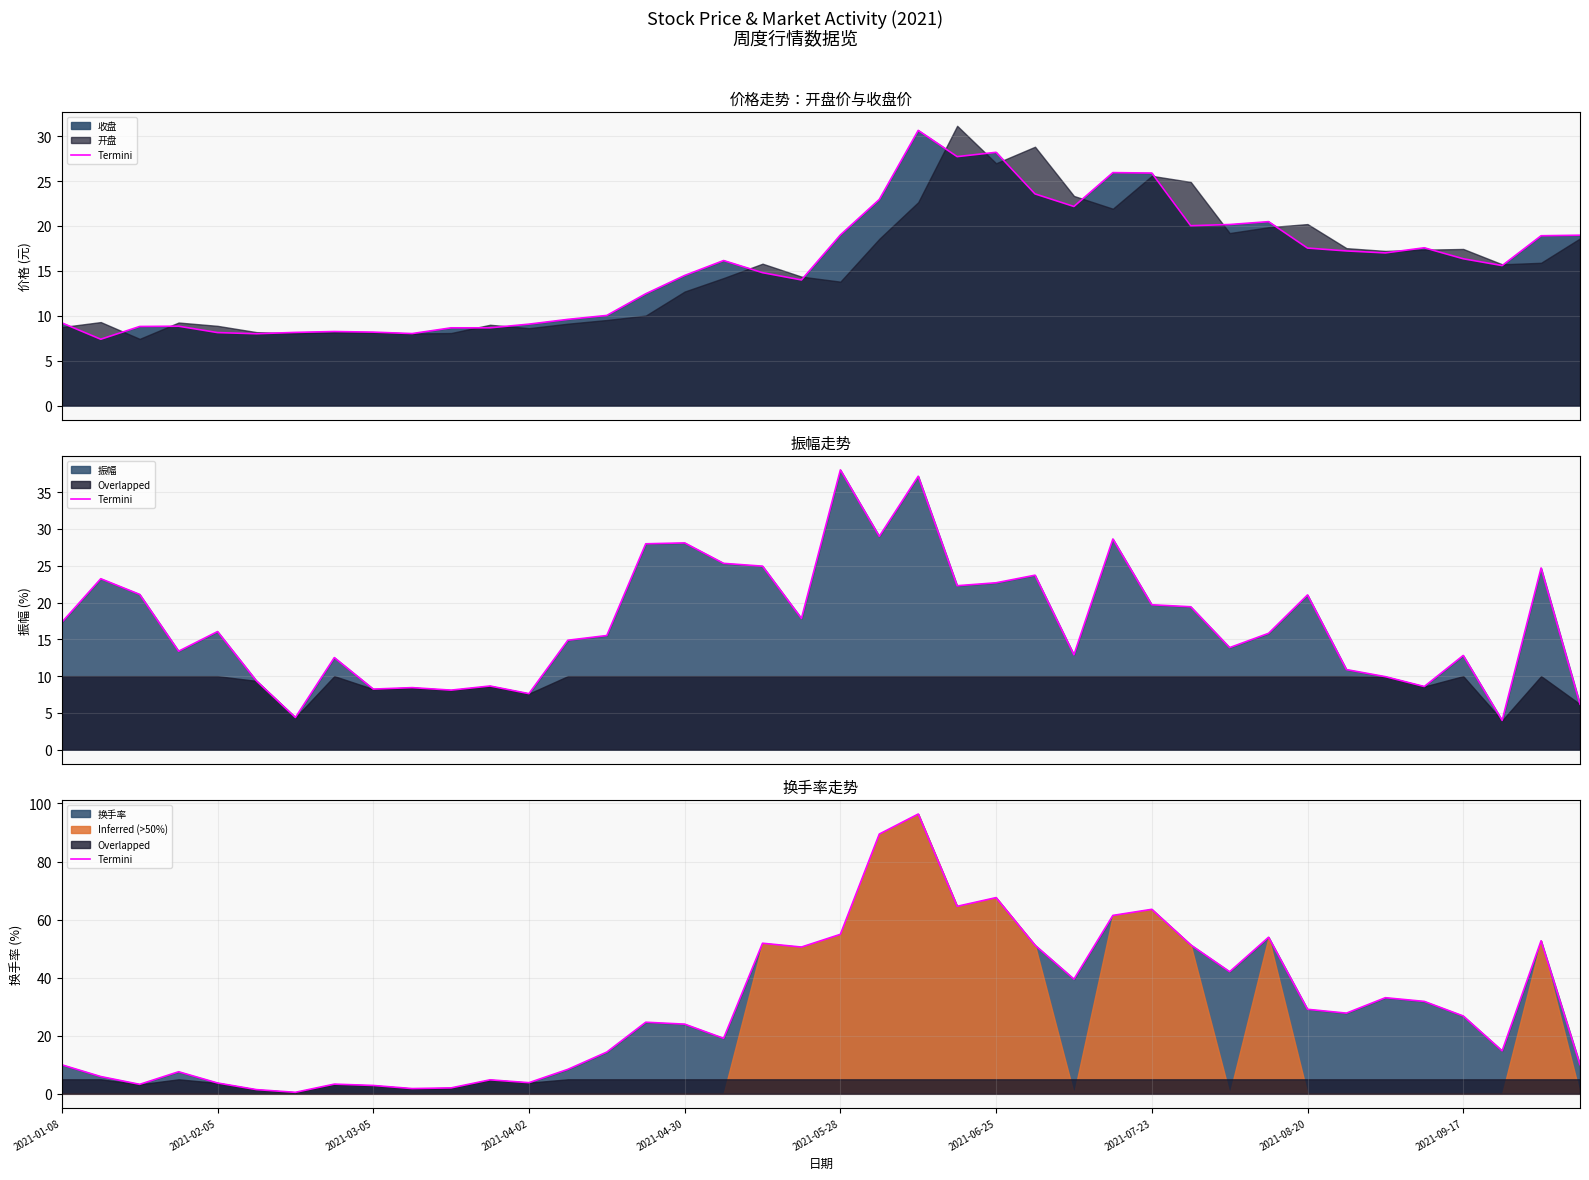

Reading left to right, transcribe all the data shown in this chart.

10.0	6.0	3.3	7.6	3.7	1.4	0.5	3.3	2.9	1.8	2.0	4.8	3.8	8.4	14.4	24.7	24.0	19.1	51.9	50.5	54.9	89.5	96.4	64.6	67.6	51.2	39.5	61.4	63.5	51.3	42.0	53.9	29.1	27.8	33.1	31.8	26.8	14.8	52.7	10.1